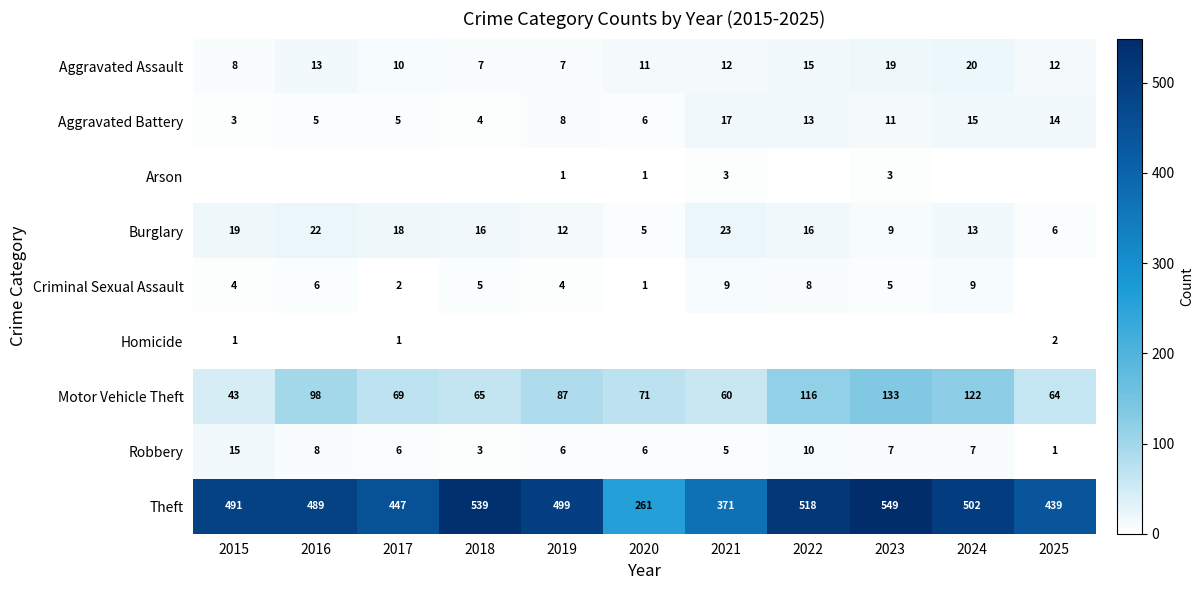

Is it true that Aggravated Battery equals 6 at 2020?

True